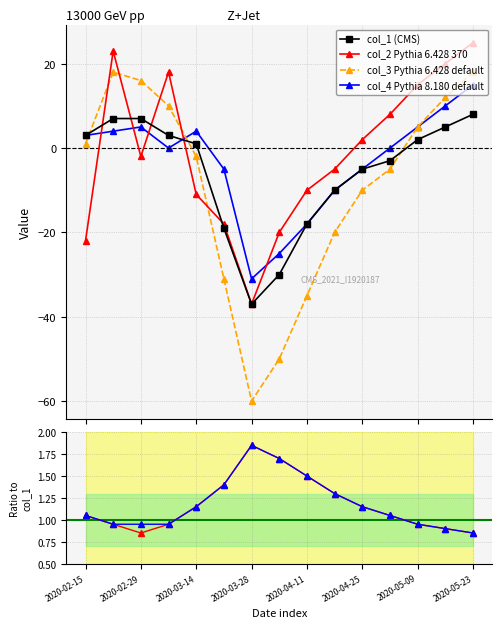

How many interior local valleys does the col_4 Pythia 8.180 default series have?

2